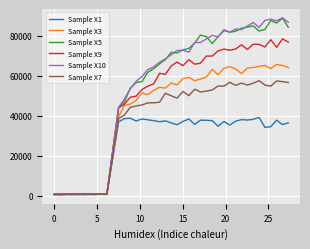

What is the maximum value shown in the chart?

88887